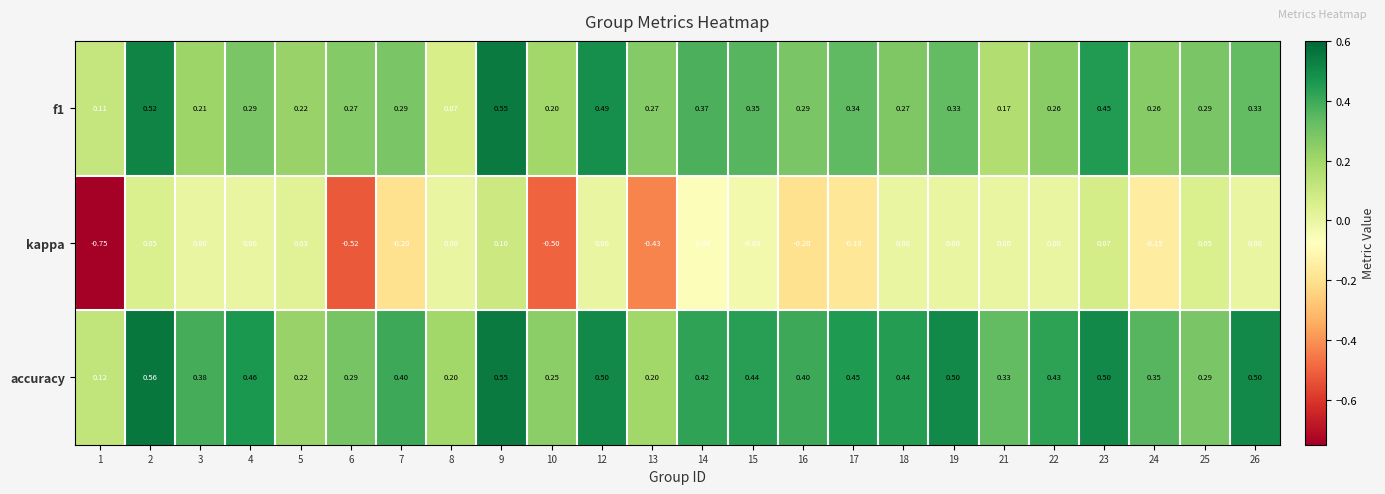

Which series has the largest total across all categories?

accuracy